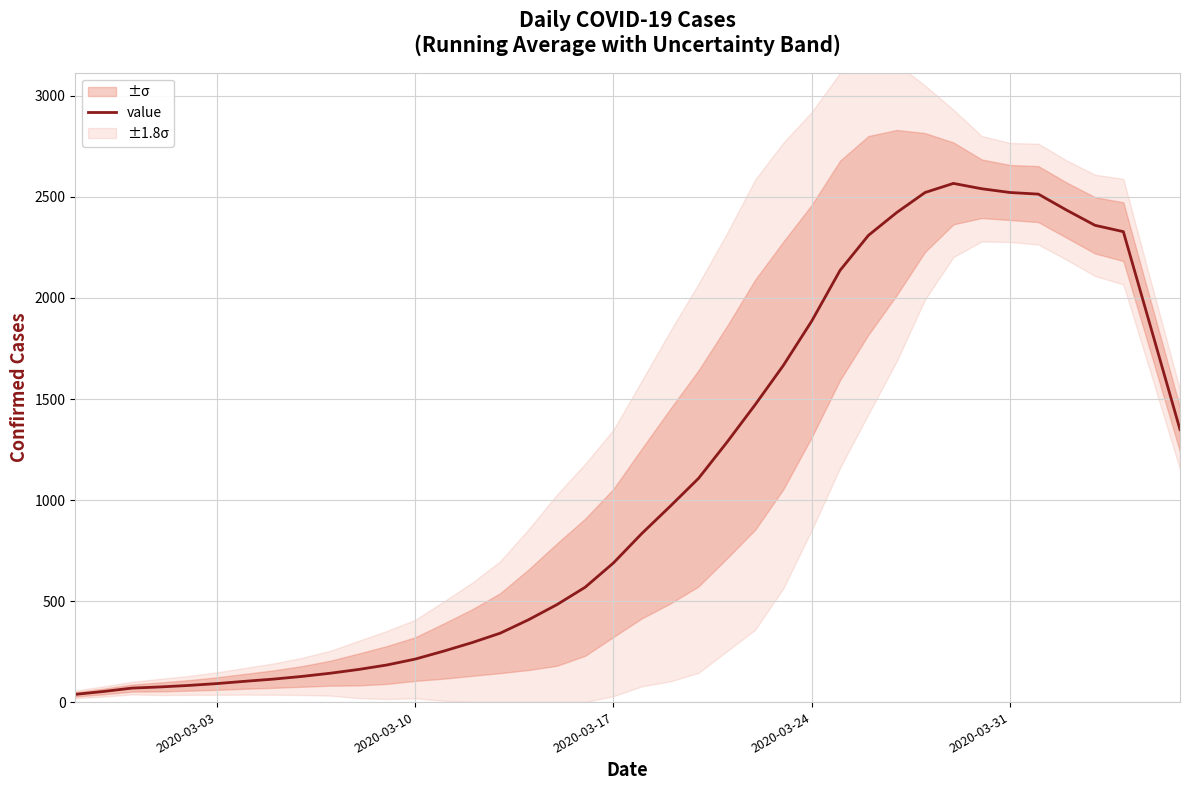

How many interior local peaks (higher than both neighbors) does the data have?

1